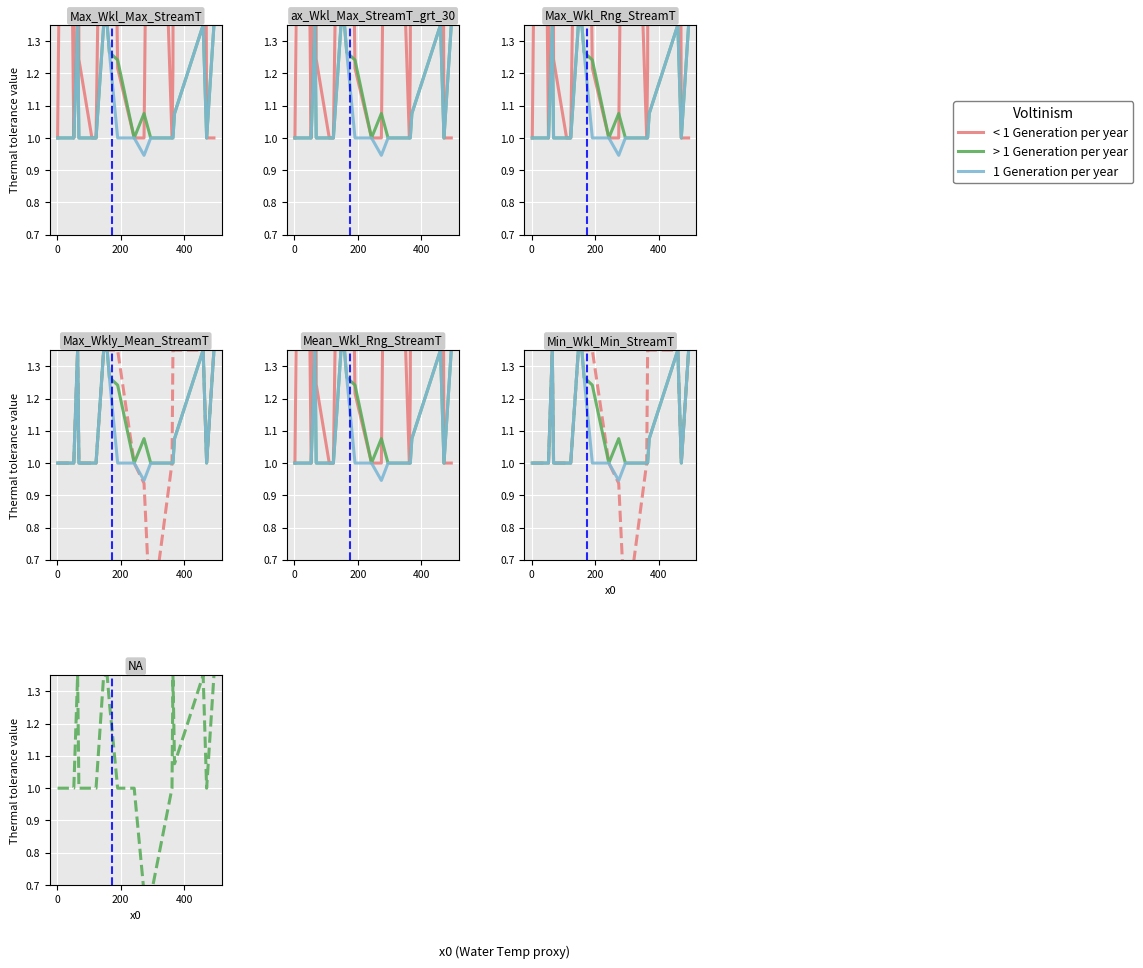

What is the total value across all series at 11?

5.0